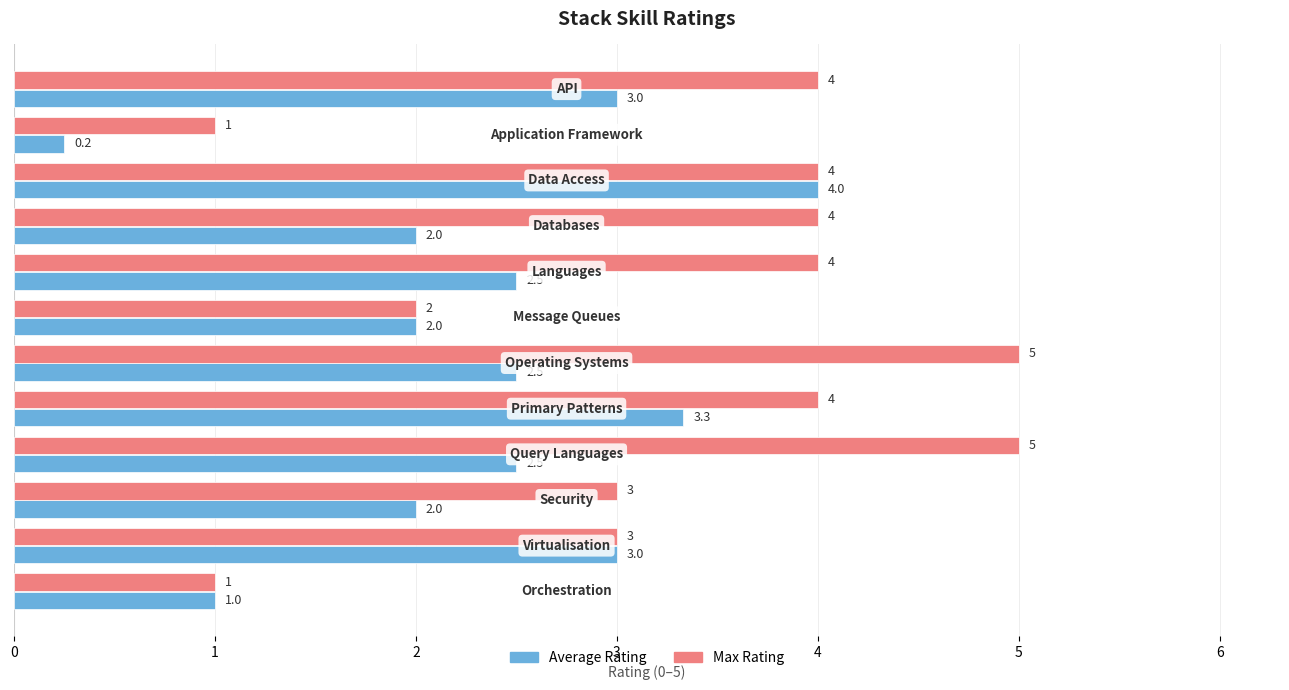

What are all the series names shown in the legend?

Average Rating, Max Rating